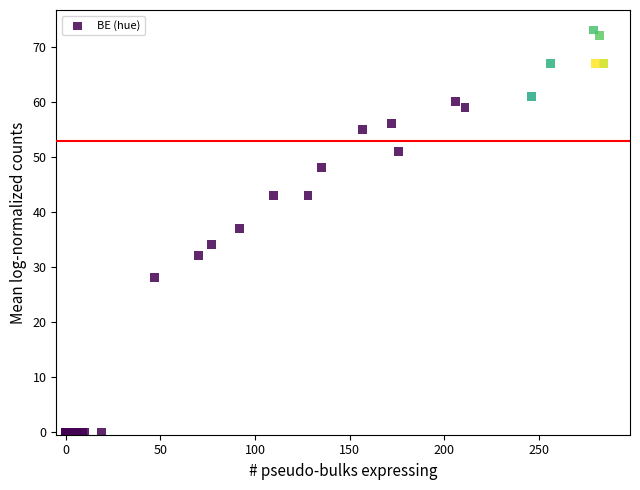

What Y value in the scatter plot is closest to 36?

37